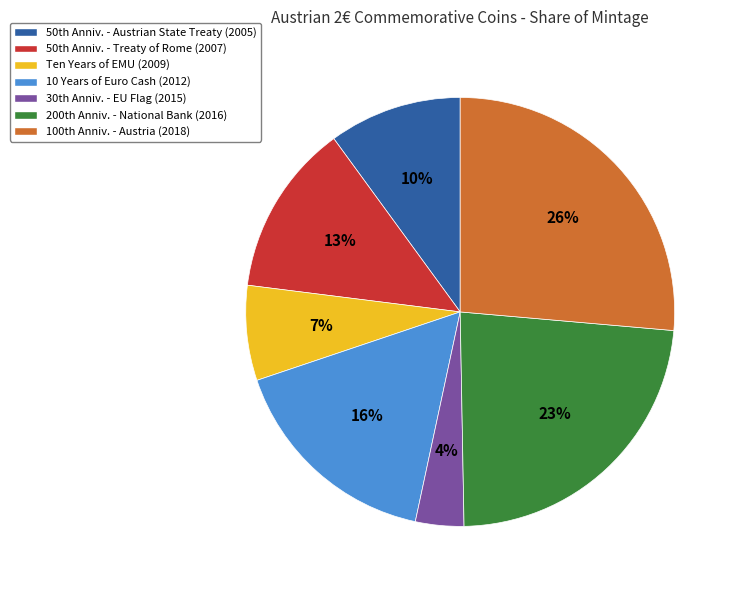

To the nearest percent, what is the average slice percentage?

14%